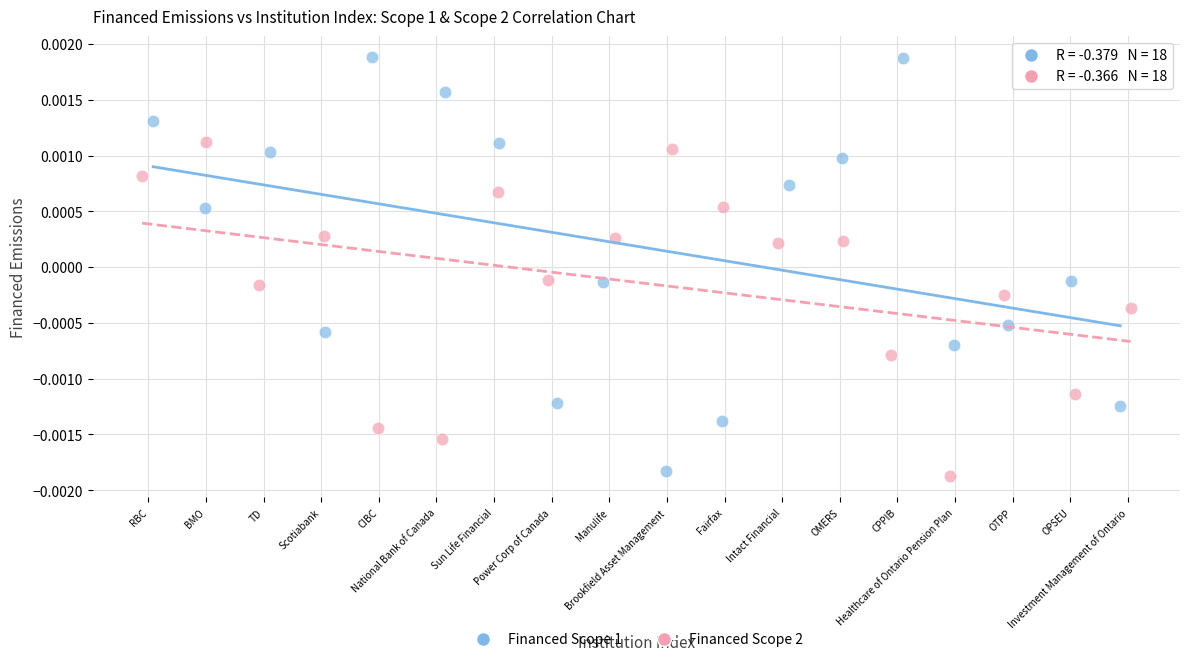

Which series contains the highest Y value?

Financed Scope 1